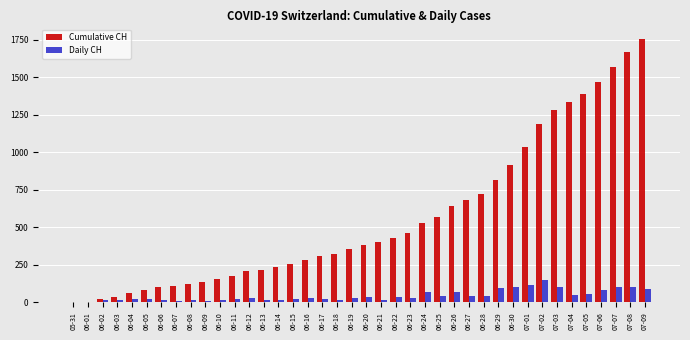

At which label does Cumulative CH reach its peak?

07-09